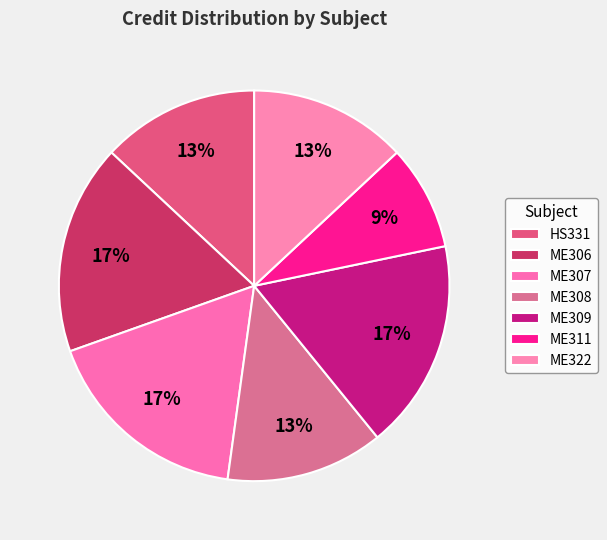

How many slices are in this pie chart?

7